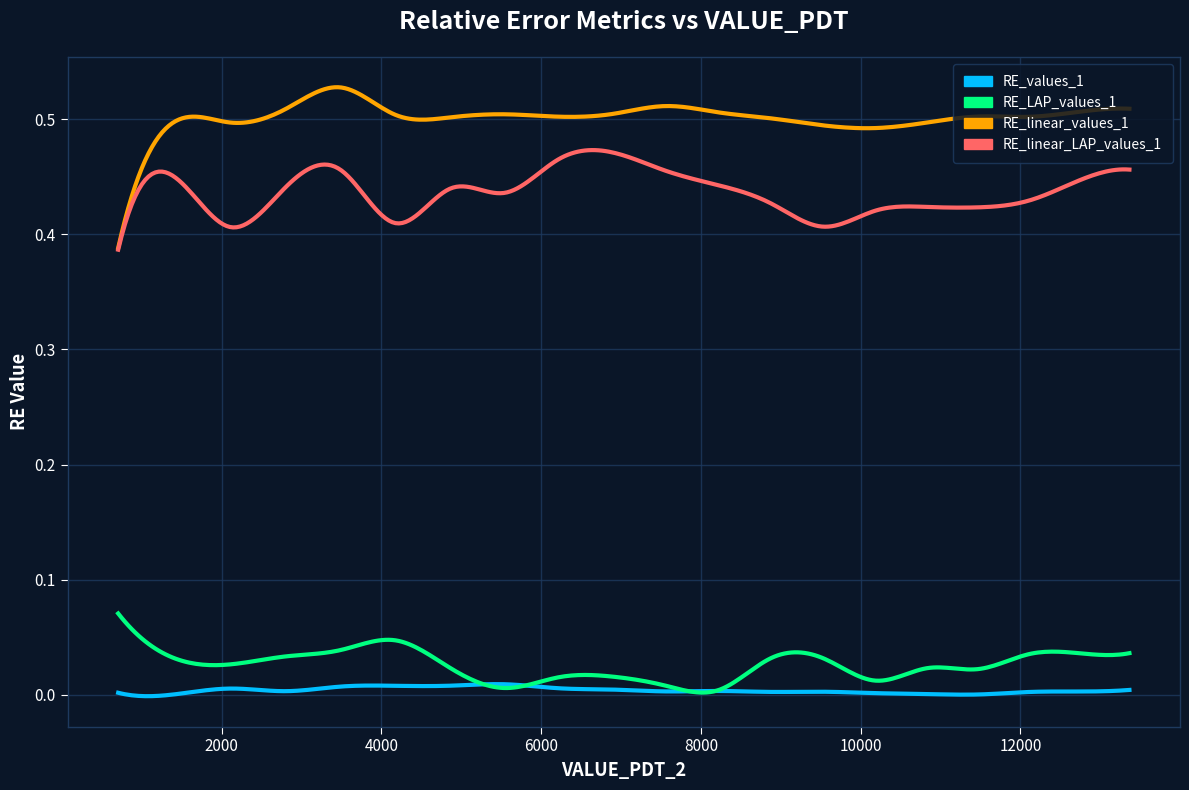

Rank the series by their maximum value, from highest to lowest.

RE_linear_values_1, RE_linear_LAP_values_1, RE_LAP_values_1, RE_values_1